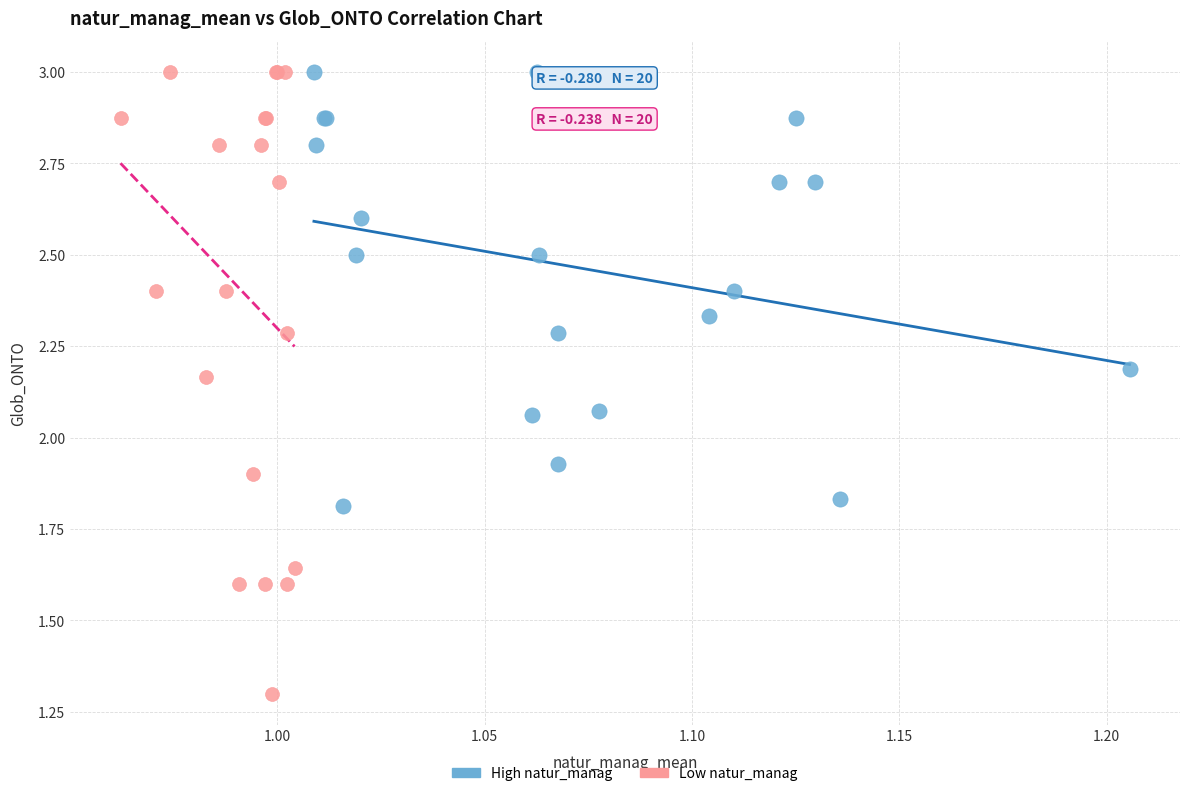

Which series has the largest Y range (max minus min)?

Low natur_manag